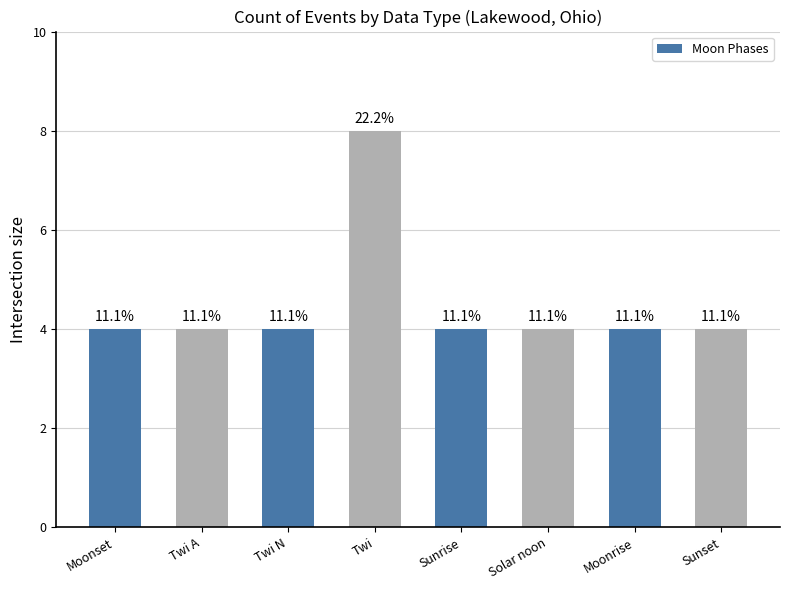

How many bars are there in total?

8